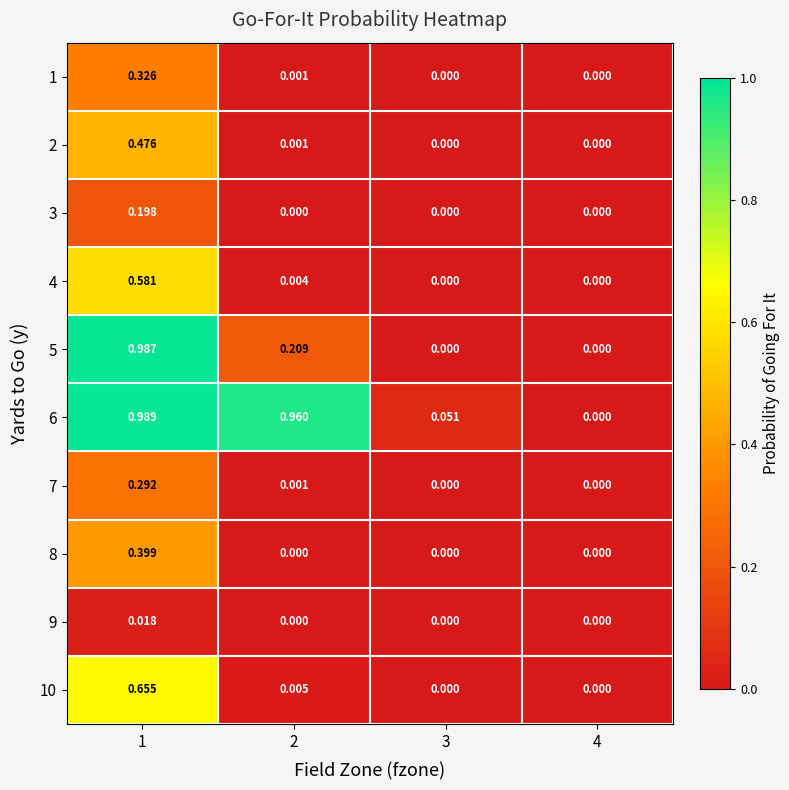

Between 2 and 3, which series saw the biggest shift?

6